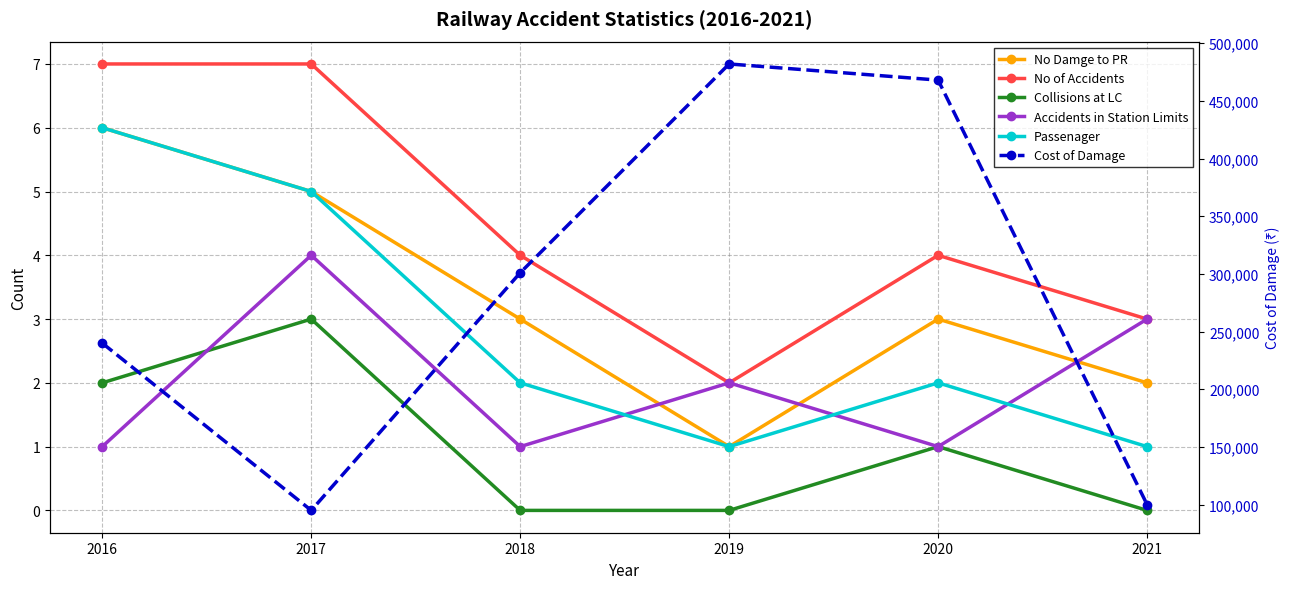

Does the chart display data point markers on the line(s)?

Yes